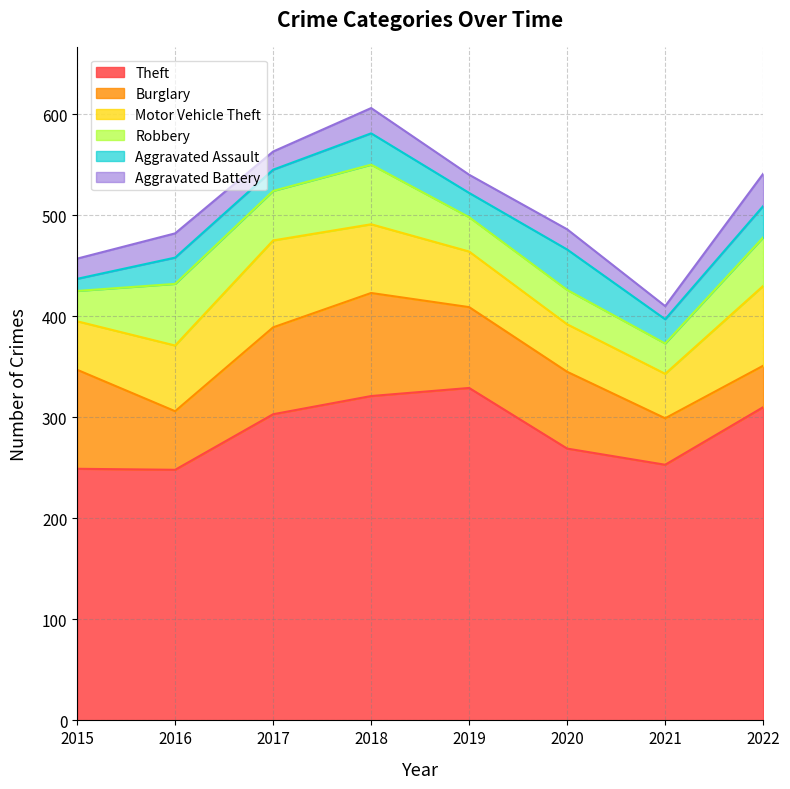

True or false: Robbery and Theft cross at least once.

False